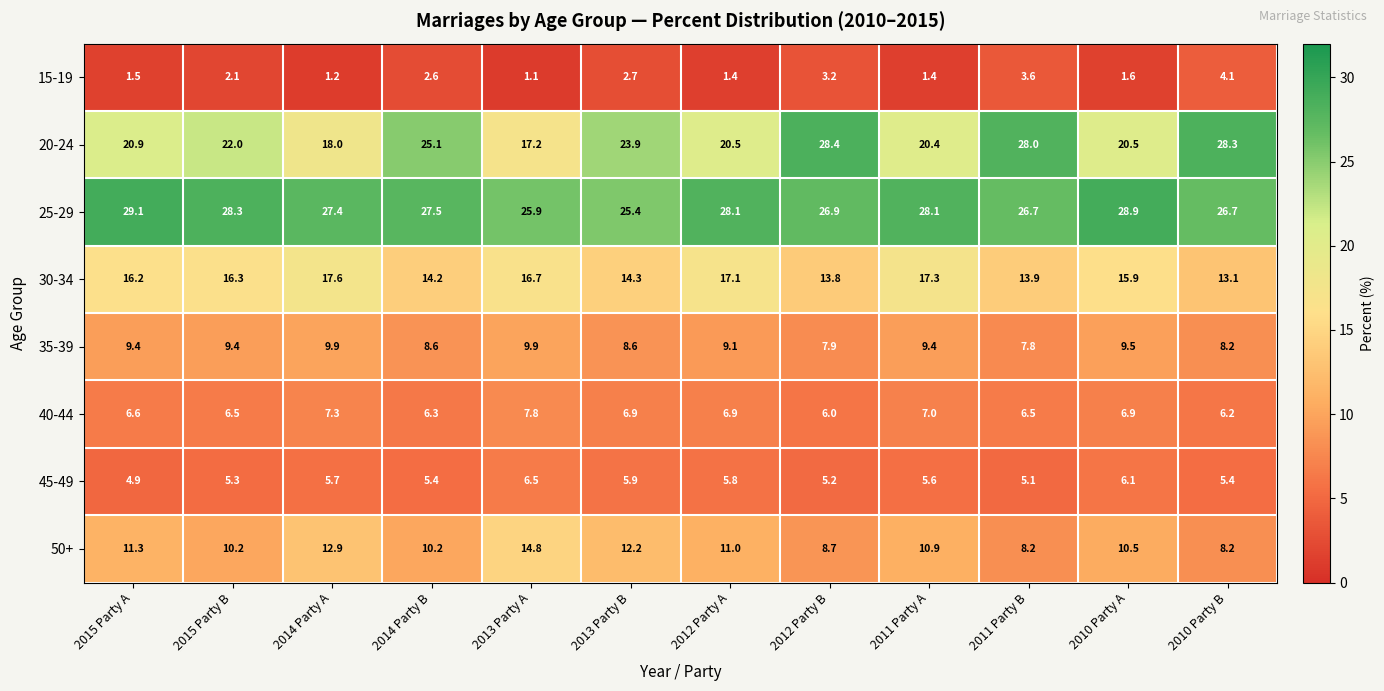

What is the difference between the highest and lowest values at 2012 Party B?

25.2